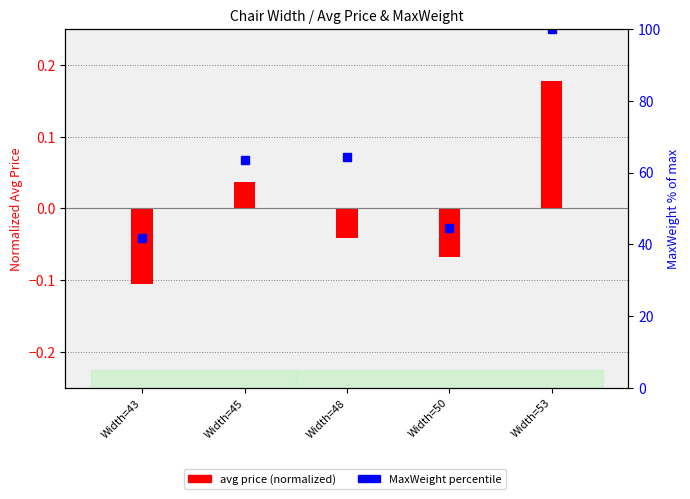

Is the value of avg price (normalized) at Width=50 greater than the value of MaxWeight percentile at Width=43?

No